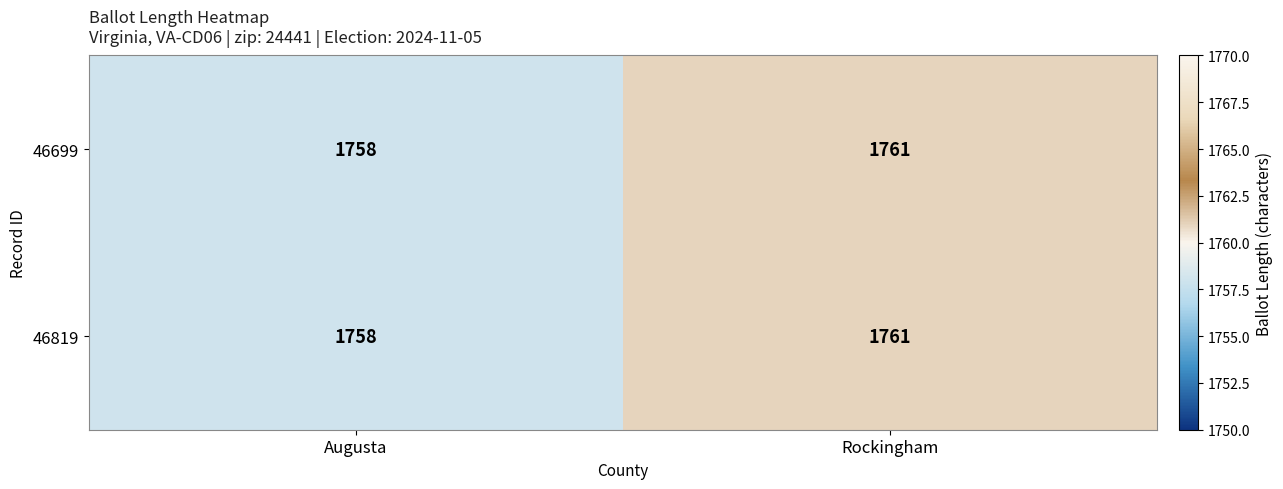

Where is 46699 nearest to the value 1759?

Augusta